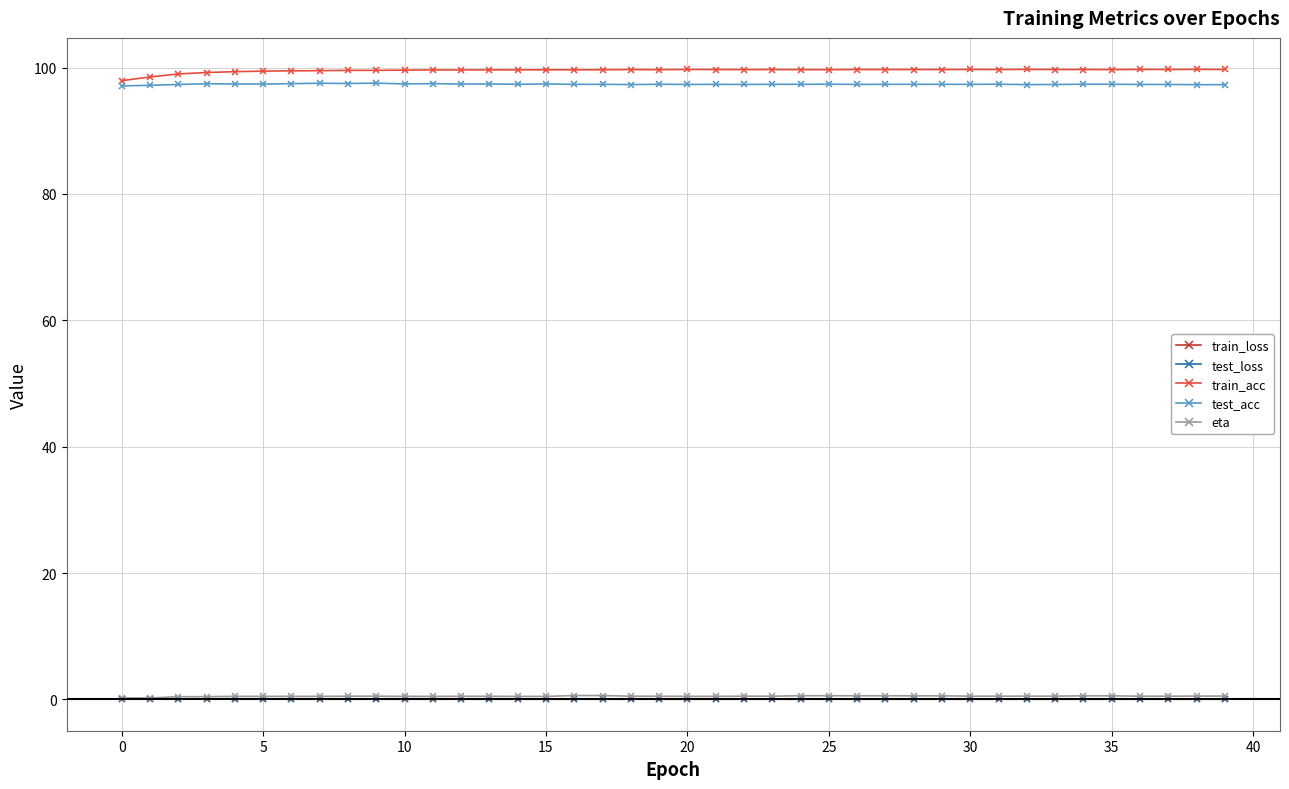

True or false: train_acc has more than 1 points higher than both neighbors.

True